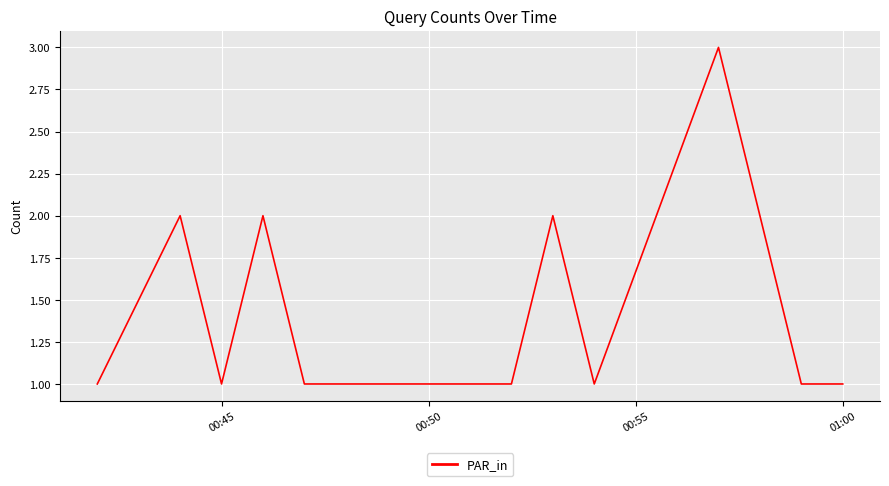

What is the maximum value shown in the chart?

3